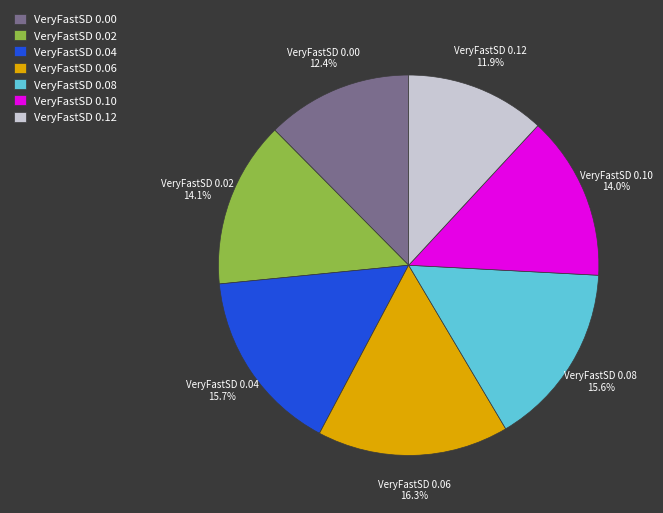

What is the smallest slice in the pie chart?

VeryFastSD 0.12